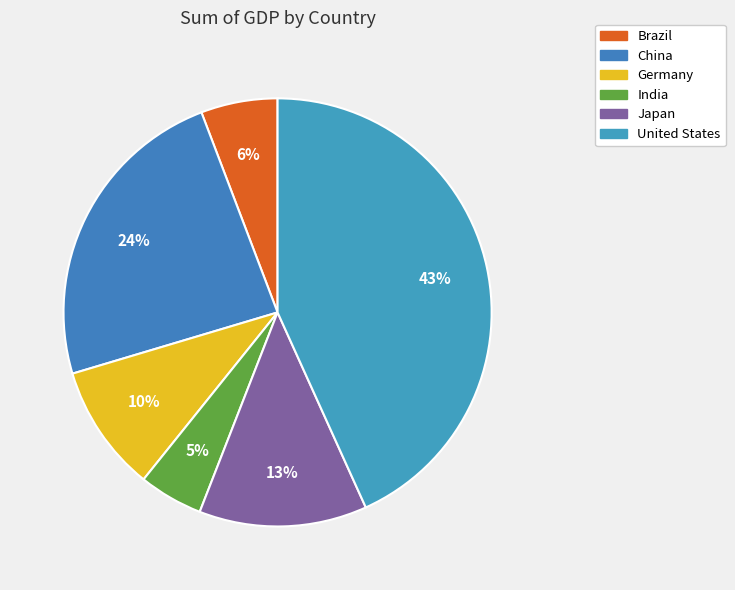

Between India and United States, which is larger?

United States